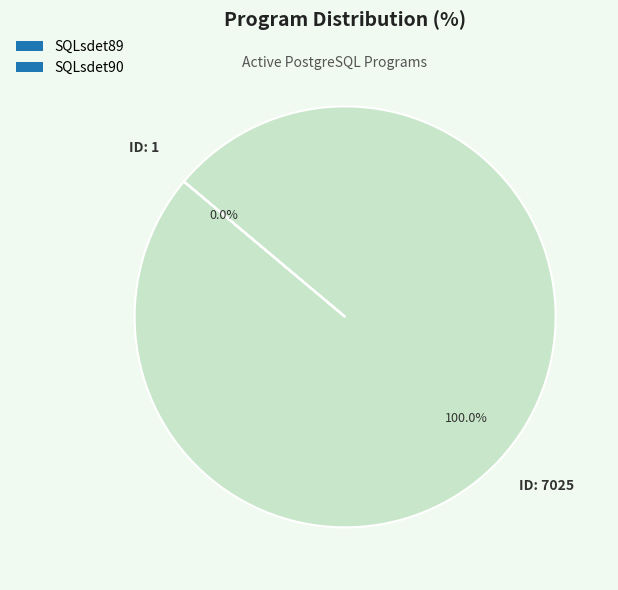

Does SQLsdet89 represent more than half of the total?

Yes